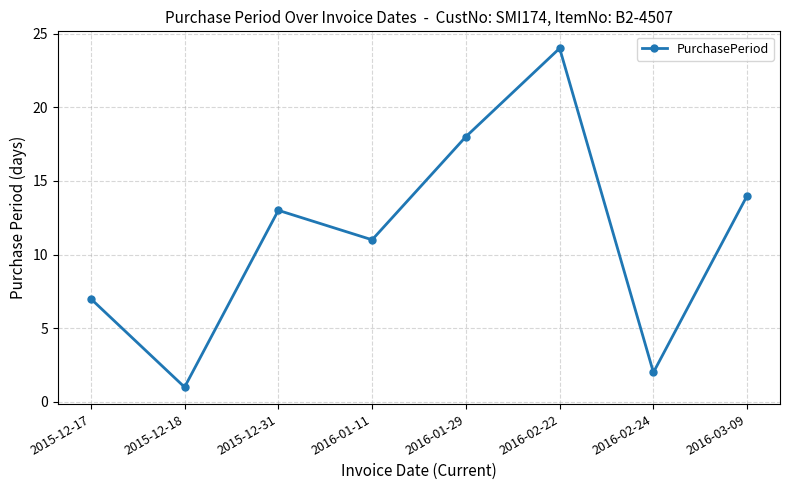

What is the approximate value at 2016-01-11, to the nearest 10?

10